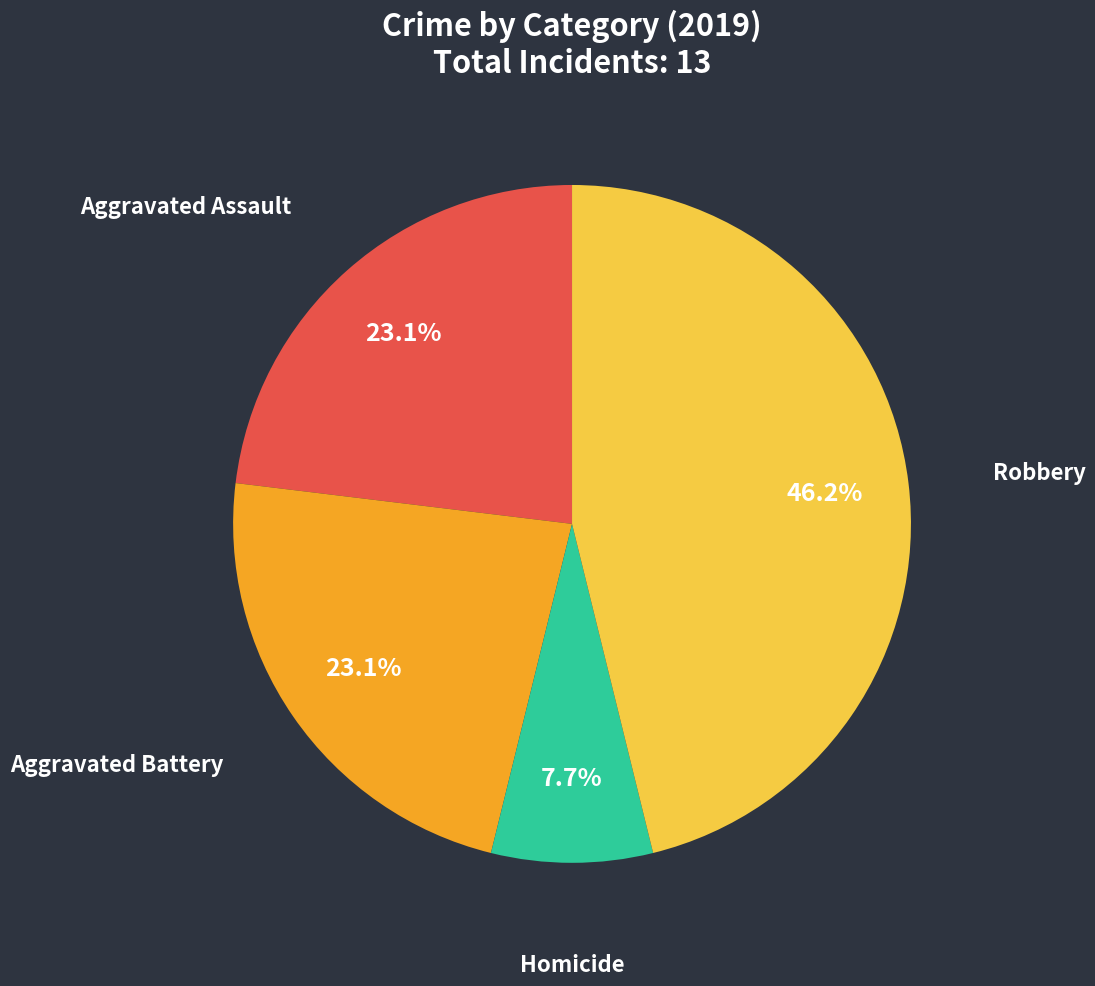

Does any single category account for the majority?

No